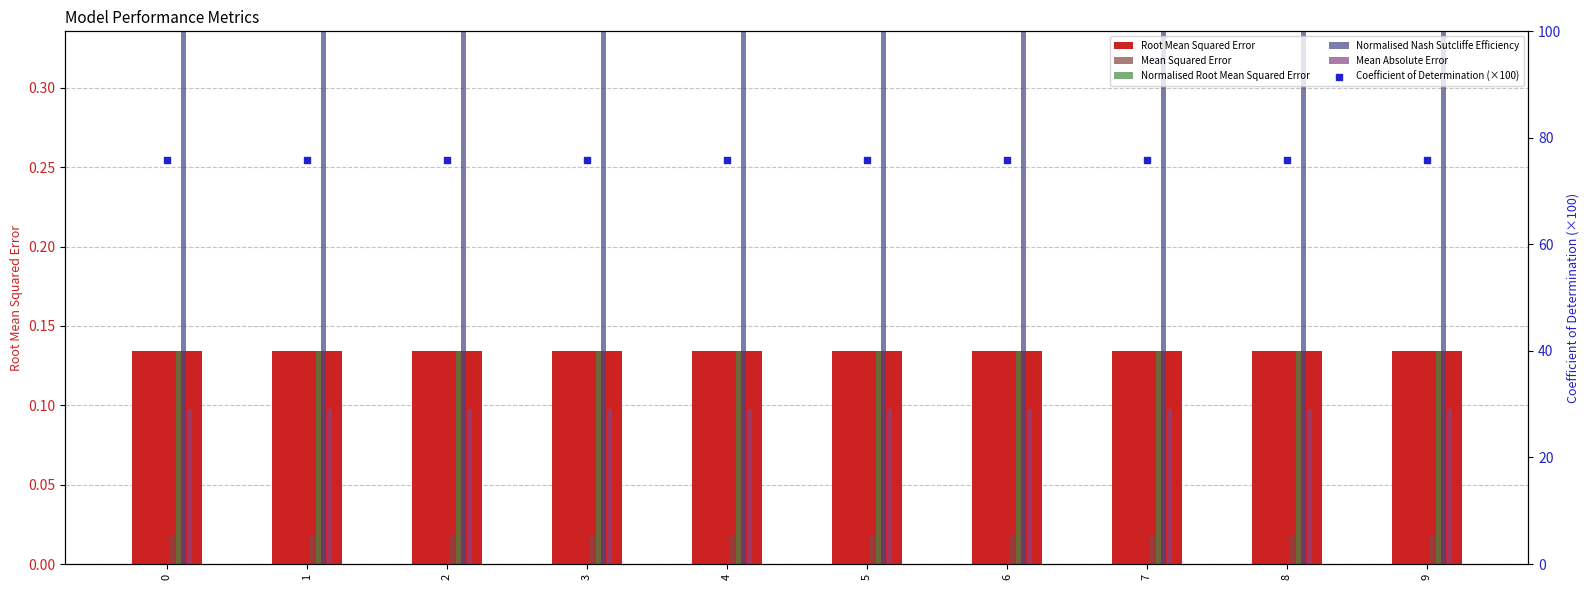

Which series has the widest spread of Y values?

Root Mean Squared Error